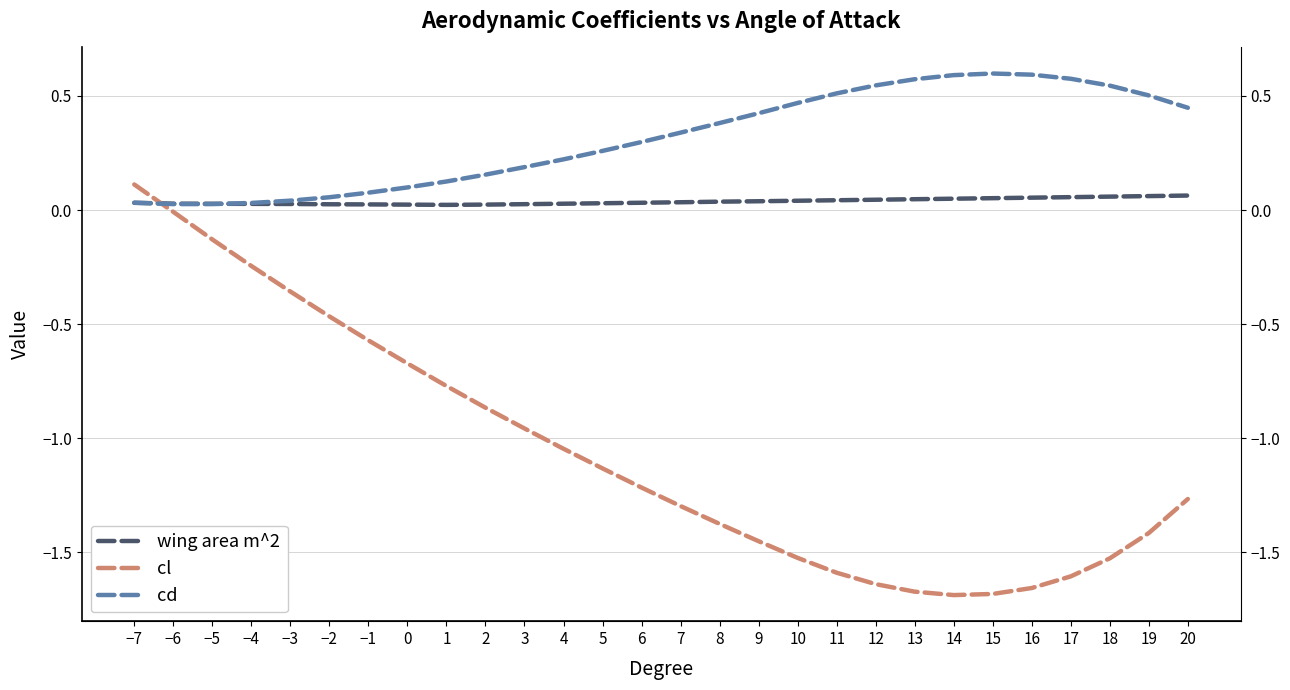

At how many categories does at least one series exceed 0?

28